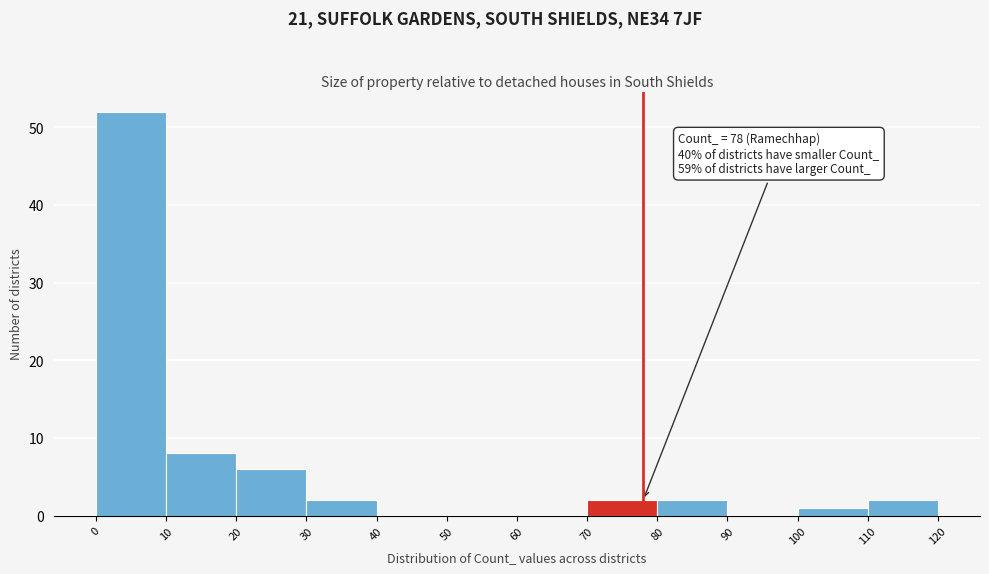

Over which range of the x-axis is the bar tallest?

0 to 10